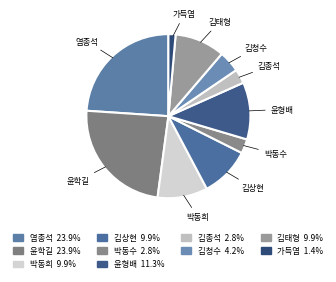

Which slice is the smallest?

가득염